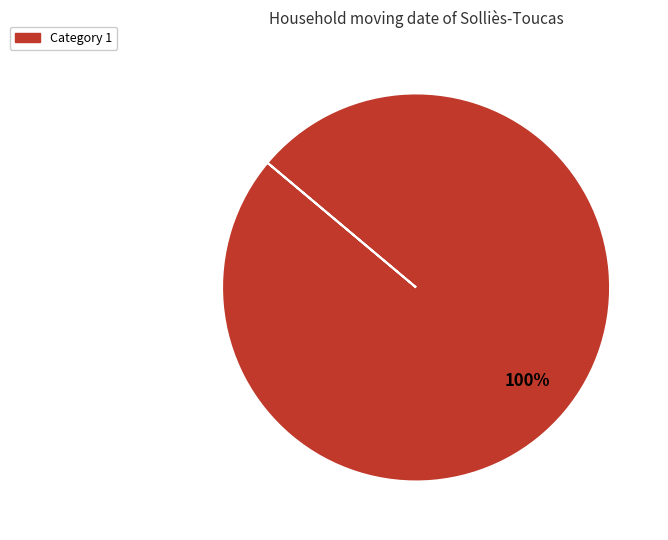

Does any single category account for the majority?

Yes